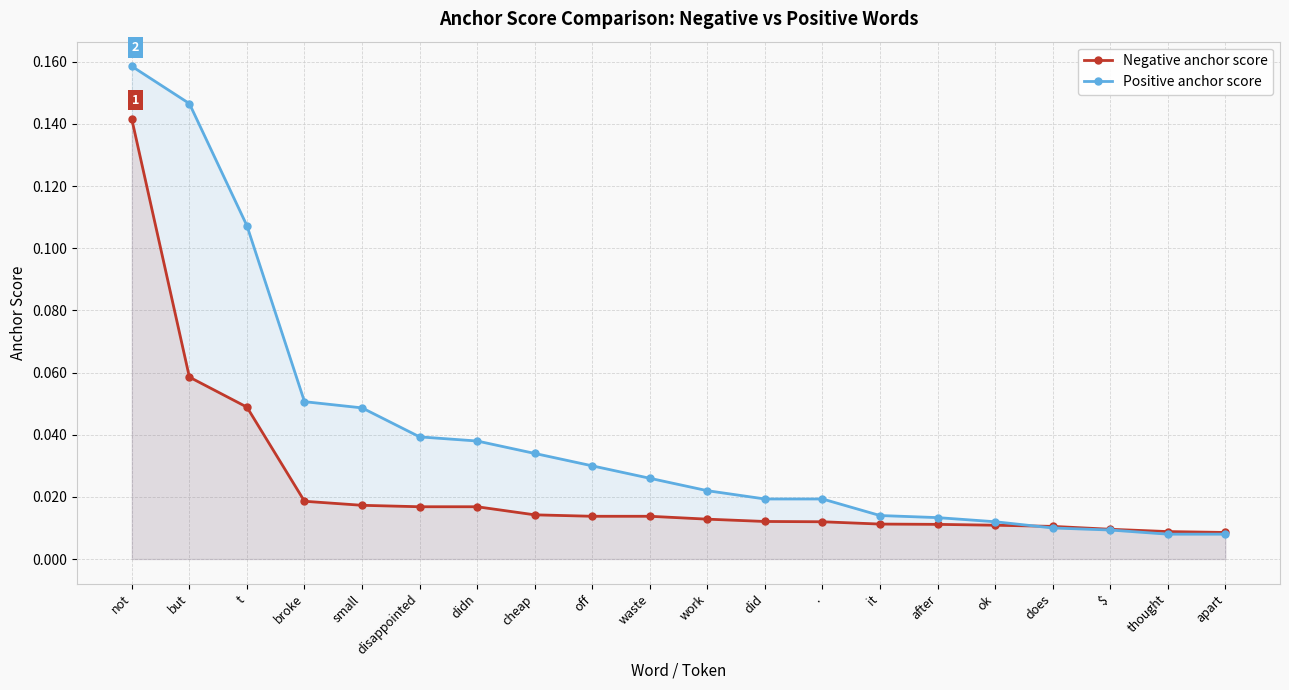

Between but and ., which is larger?

but